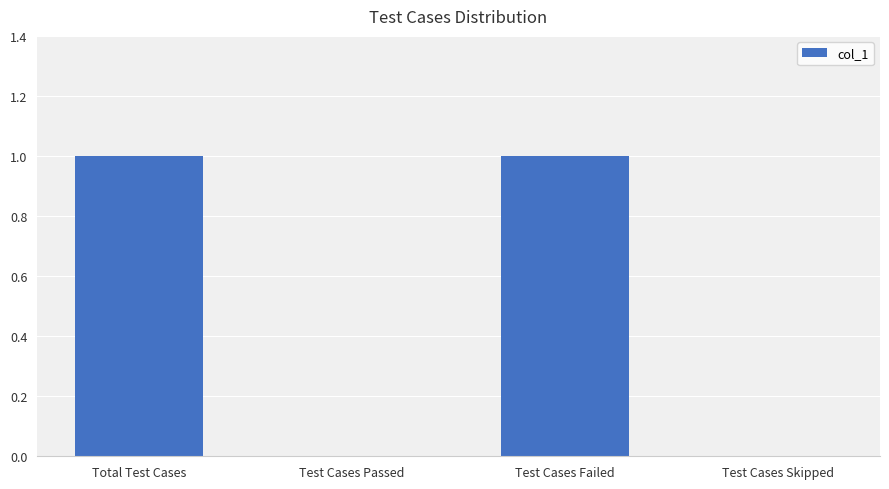

Reading left to right, list all the values displayed in this chart.

Total Test Cases=1	Test Cases Passed=0	Test Cases Failed=1	Test Cases Skipped=0